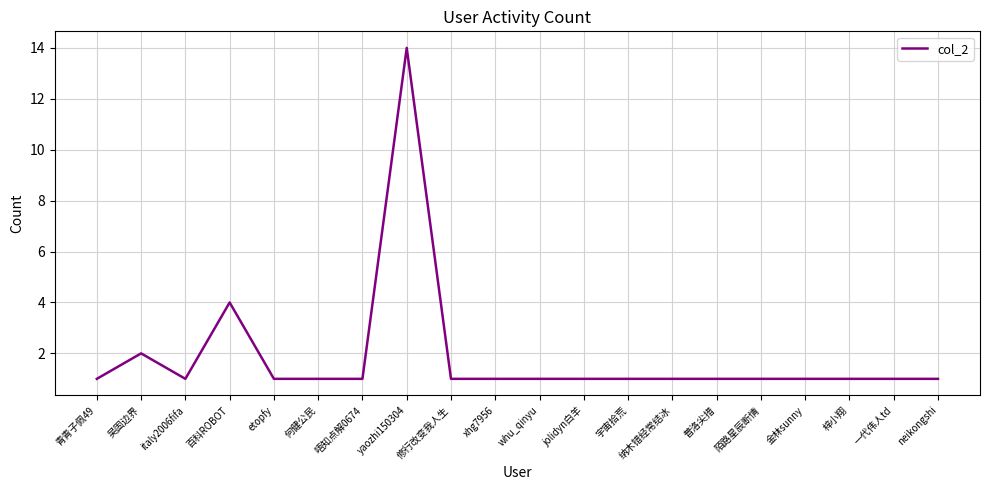

What is the ratio of the value at 百科ROBOT to the value at jolidyn白羊?

4.0